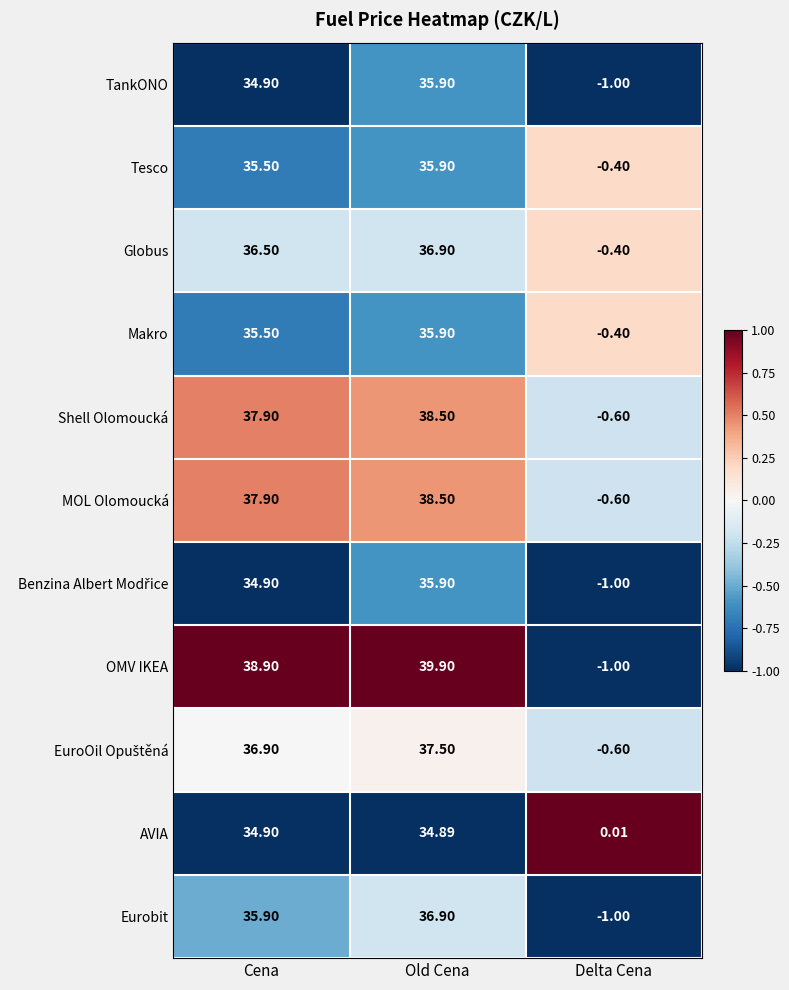

Where is Globus nearest to the value 18?

Delta Cena